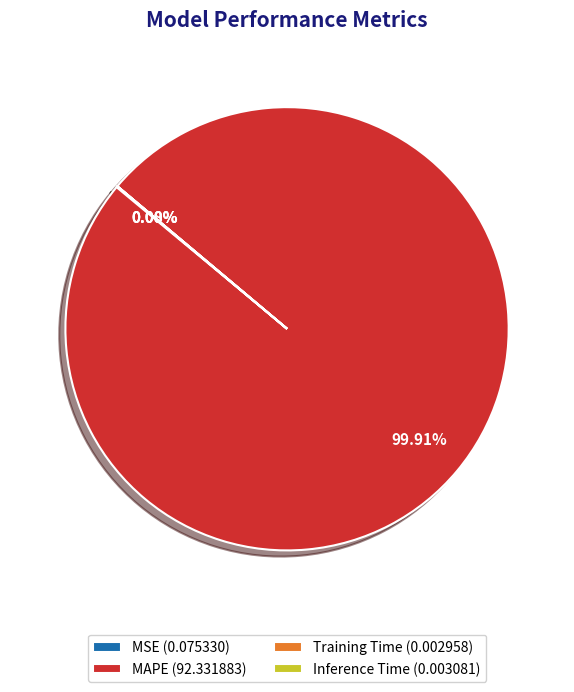

Is there any slice that represents more than half of the pie?

Yes